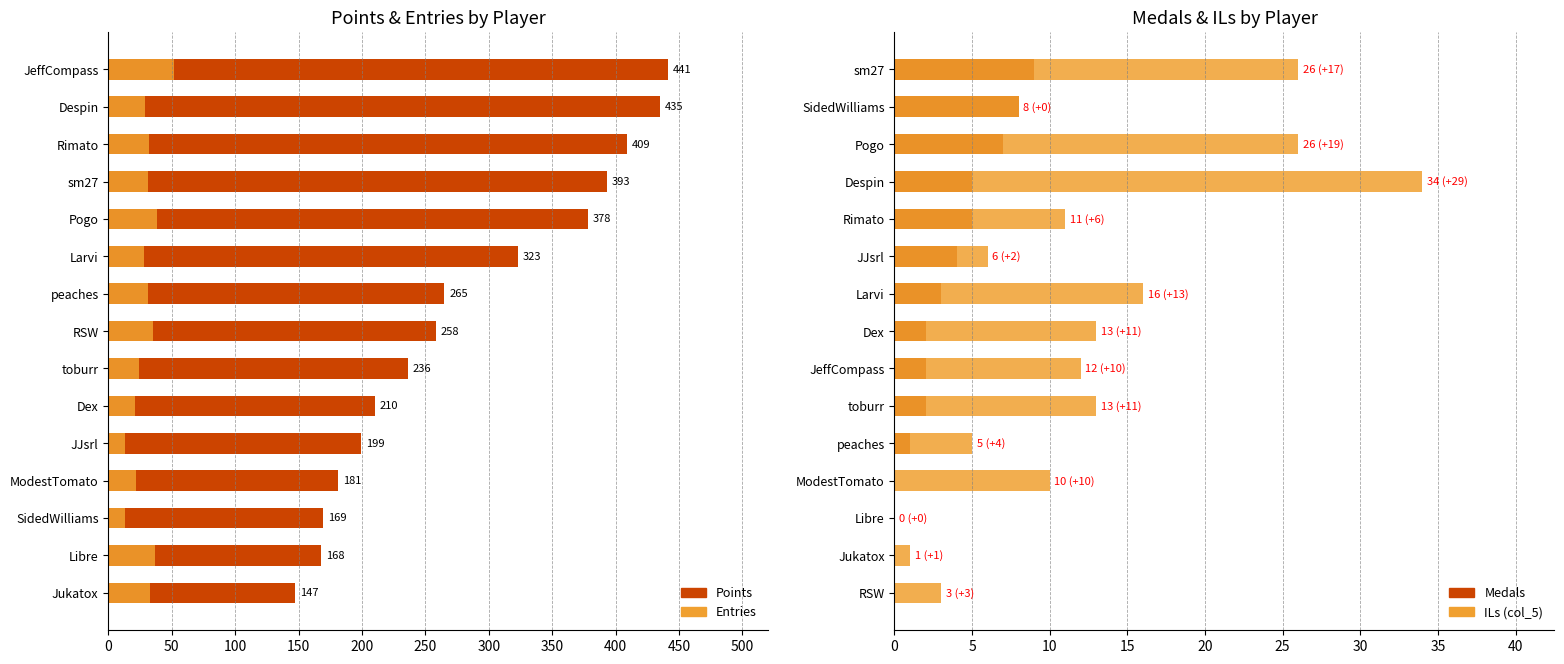

How many values in the Points series exceed 258?

7